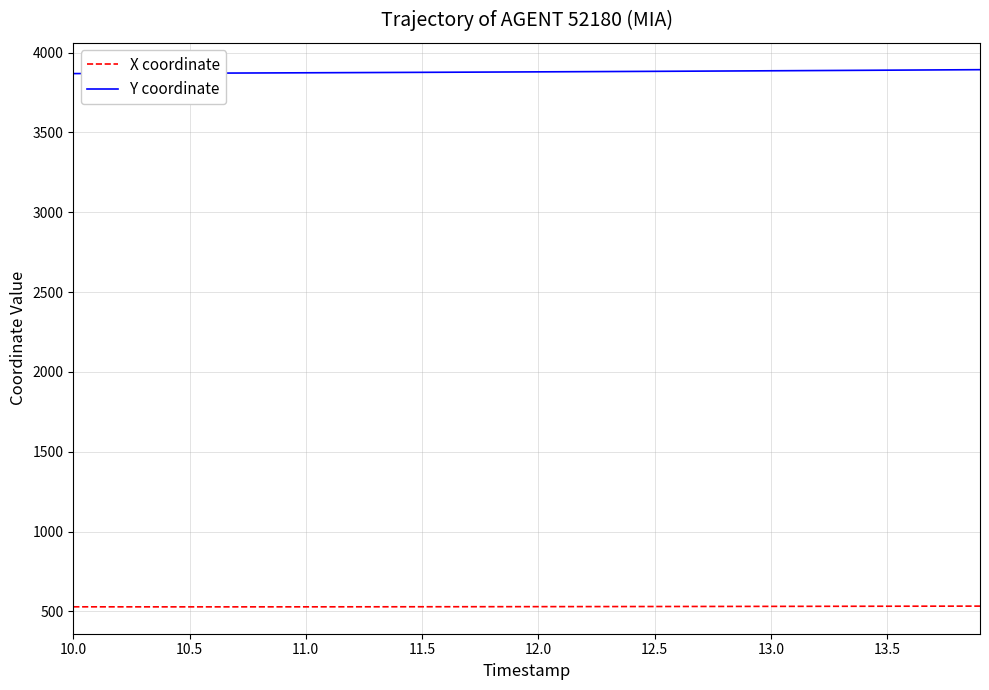

True or false: Y coordinate and X coordinate intersect in this chart.

False